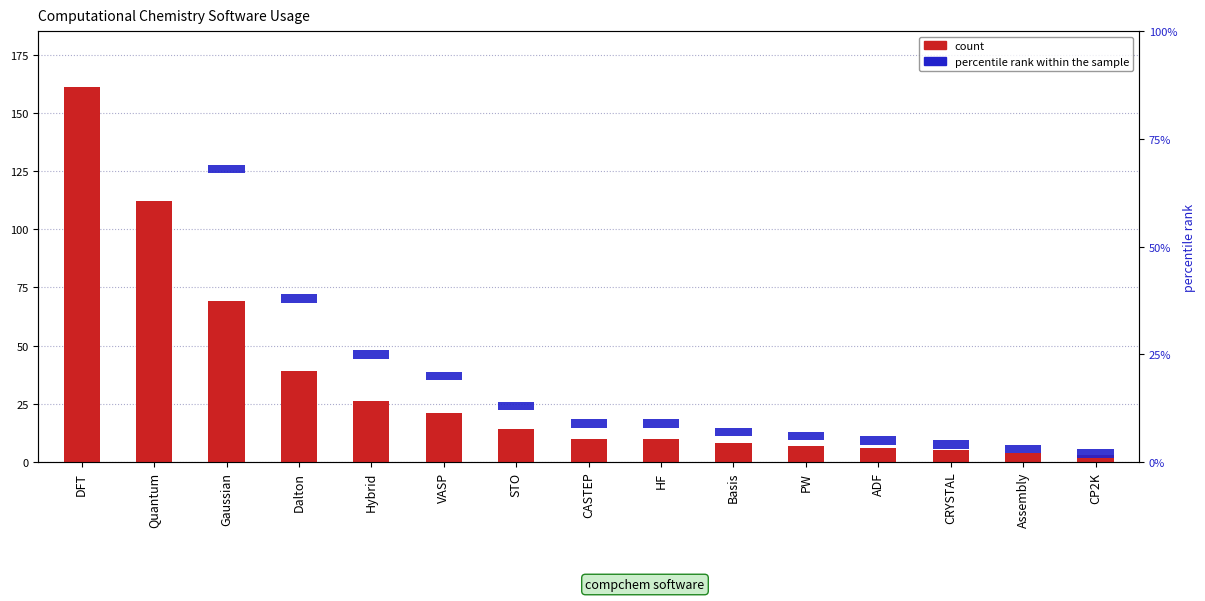

Which series changed the most between Basis and Assembly?

count